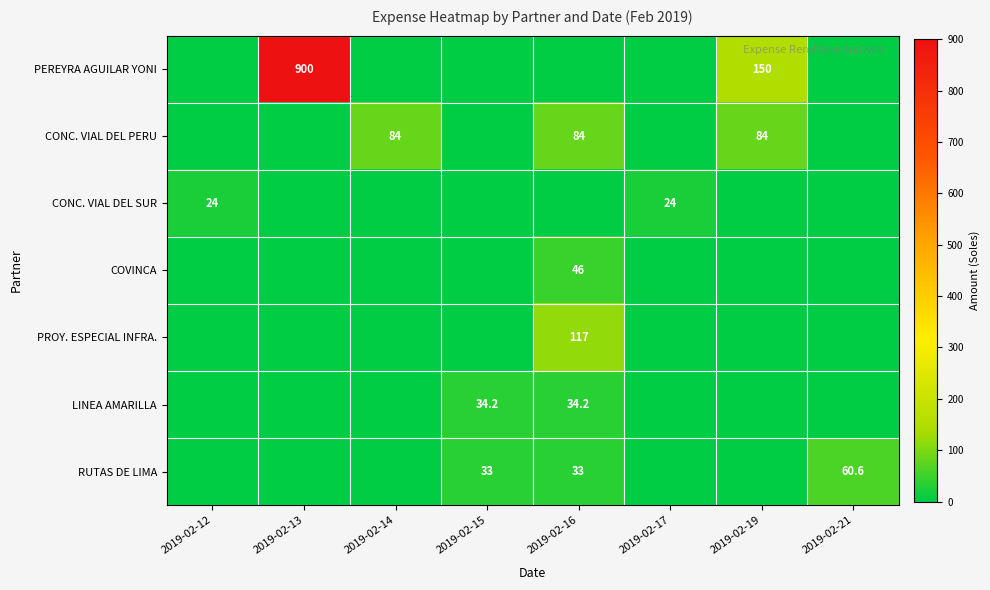

Is the value of LINEA AMARILLA at 2019-02-15 greater than the value of CONC. VIAL DEL SUR at 2019-02-12?

Yes